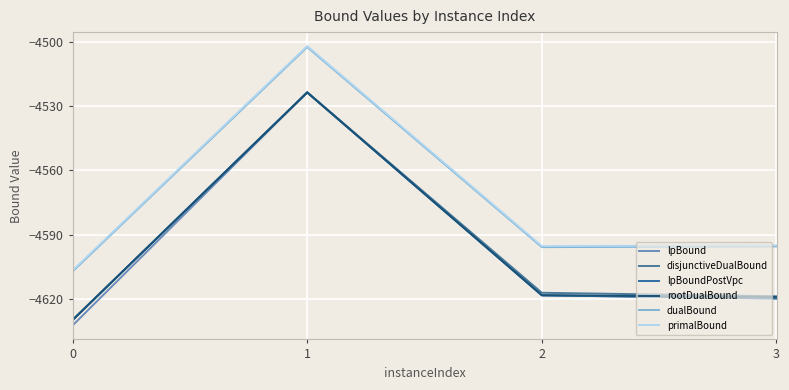

What is the smallest value displayed?

-4632.3